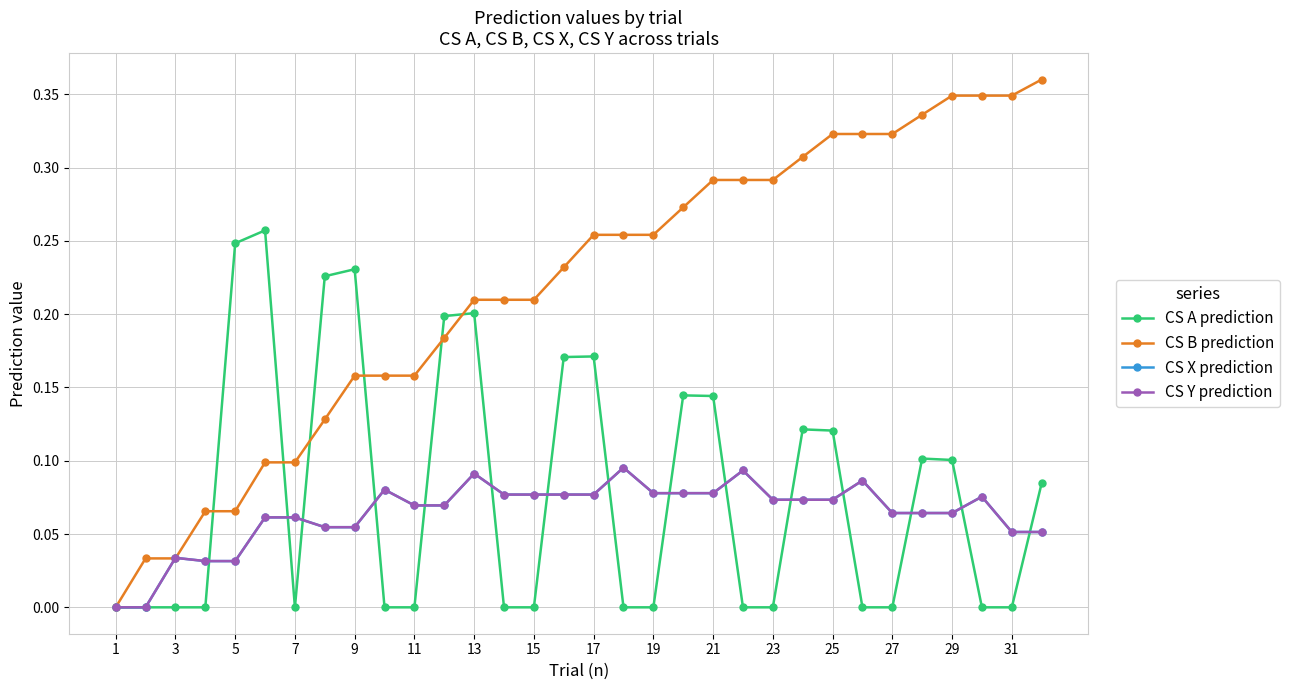

Which category has the lowest value in the CS A prediction series?

1